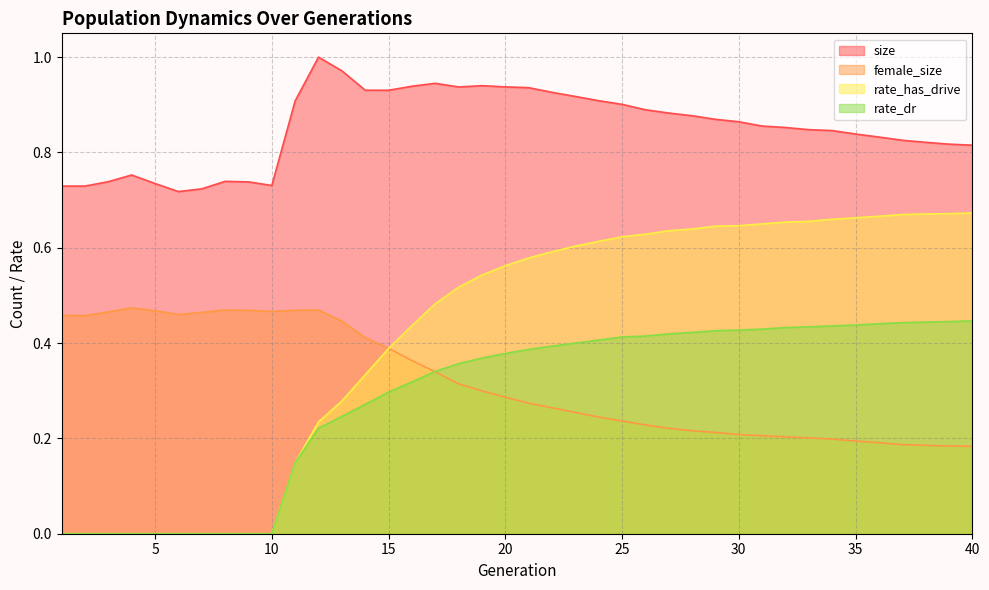

Between 14 and 22, which series saw the biggest shift?

rate_has_drive